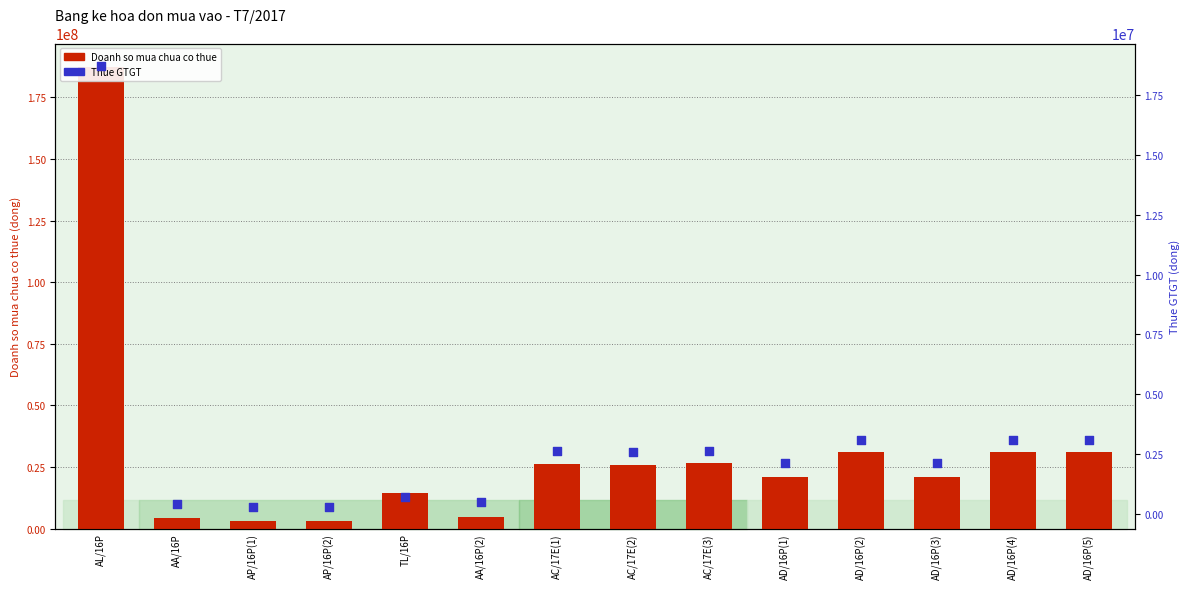

What is the total value across all series at AD/16P(2)?

34169047